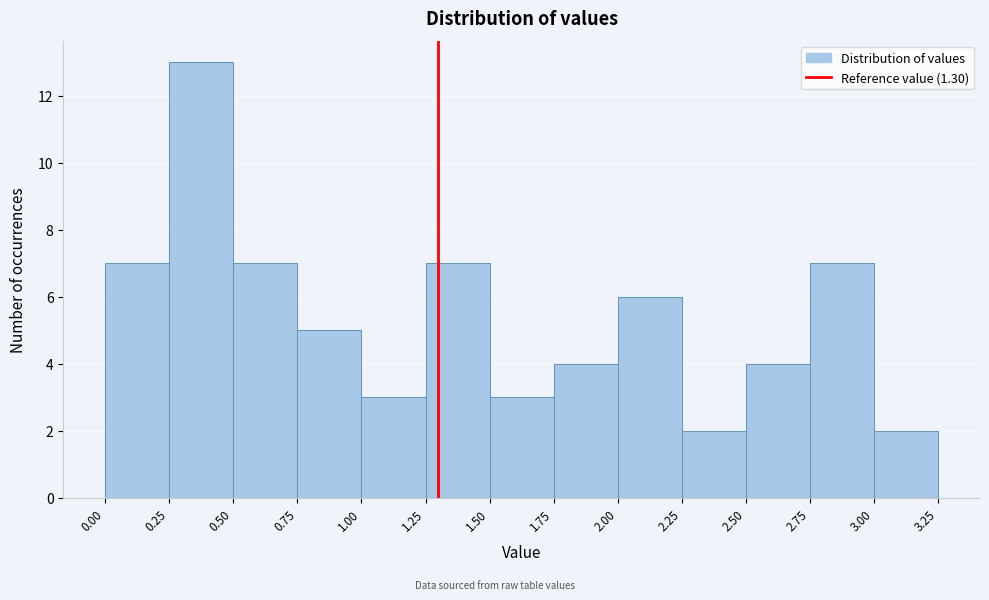

Reading left to right, transcribe this chart: for each bar, give the range it covers on the x-axis and its height. The values are not printed on the chart, so give them approximately, as read against the axis.

0.00 to 0.25: 7
0.25 to 0.50: 13
0.50 to 0.75: 7
0.75 to 1.00: 5
1.00 to 1.25: 3
1.25 to 1.50: 7
1.50 to 1.75: 3
1.75 to 2.00: 4
2.00 to 2.25: 6
2.25 to 2.50: 2
2.50 to 2.75: 4
2.75 to 3.00: 7
3.00 to 3.25: 2